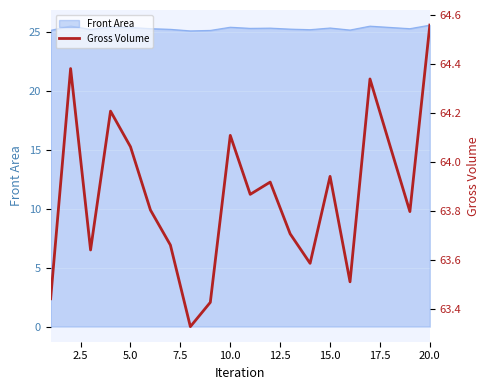

What is the lowest value of the Front Area series?

25.1